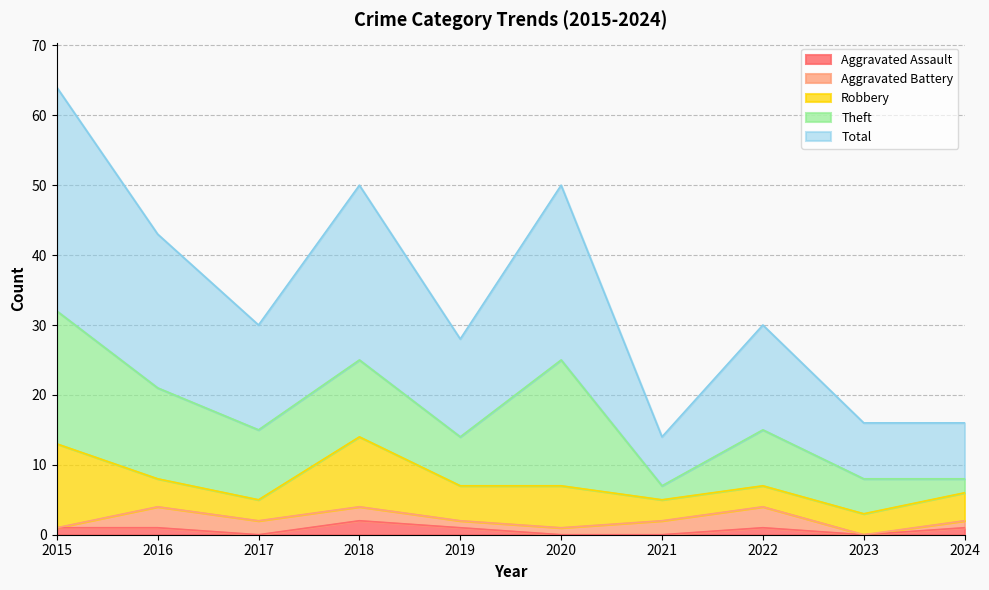

Is the value of Total at 2017 greater than the value of Robbery at 2016?

Yes